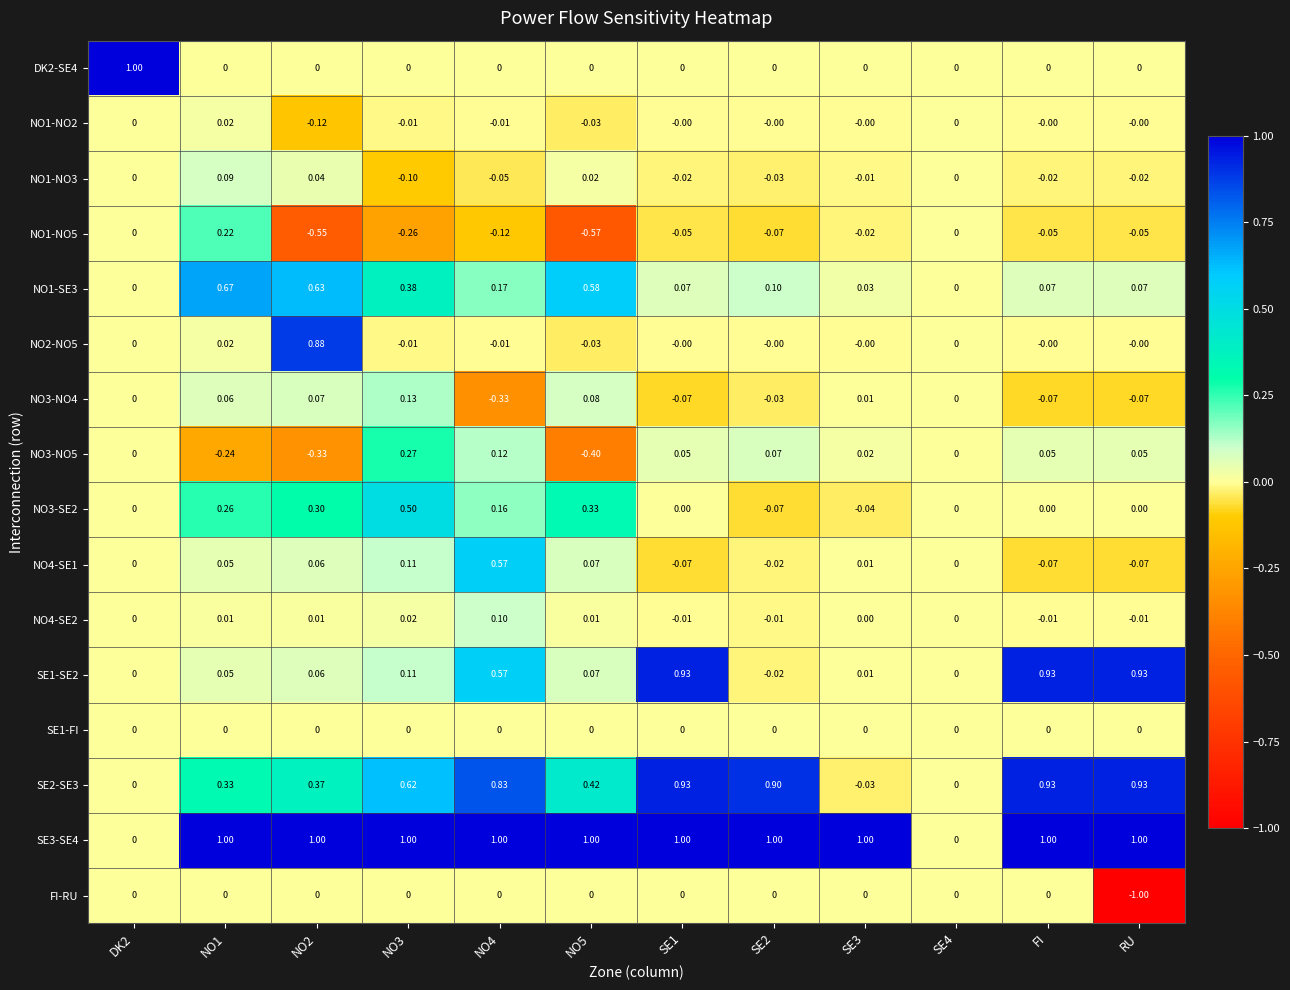

Is the value of FI-RU at SE3 greater than the value of NO3-NO4 at FI?

Yes